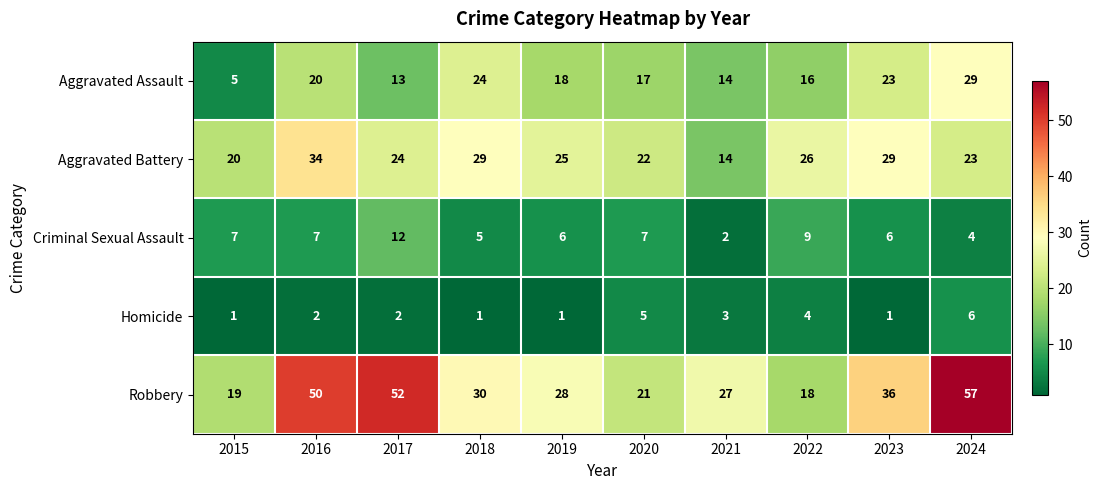

What is the difference between the maximum and minimum values in the Aggravated Battery series?

20